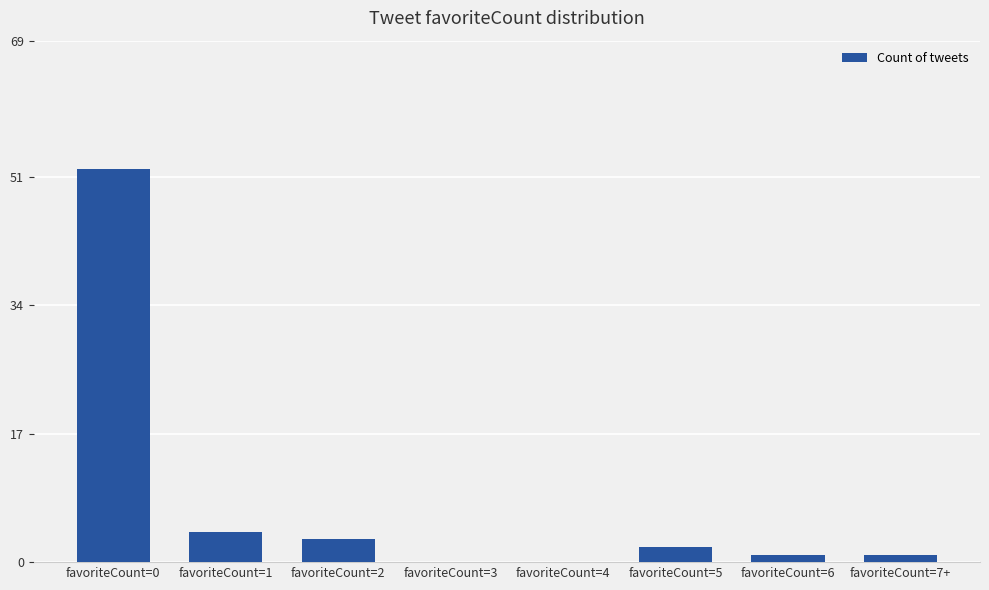

Which category has the highest value across all series?

favoriteCount=0